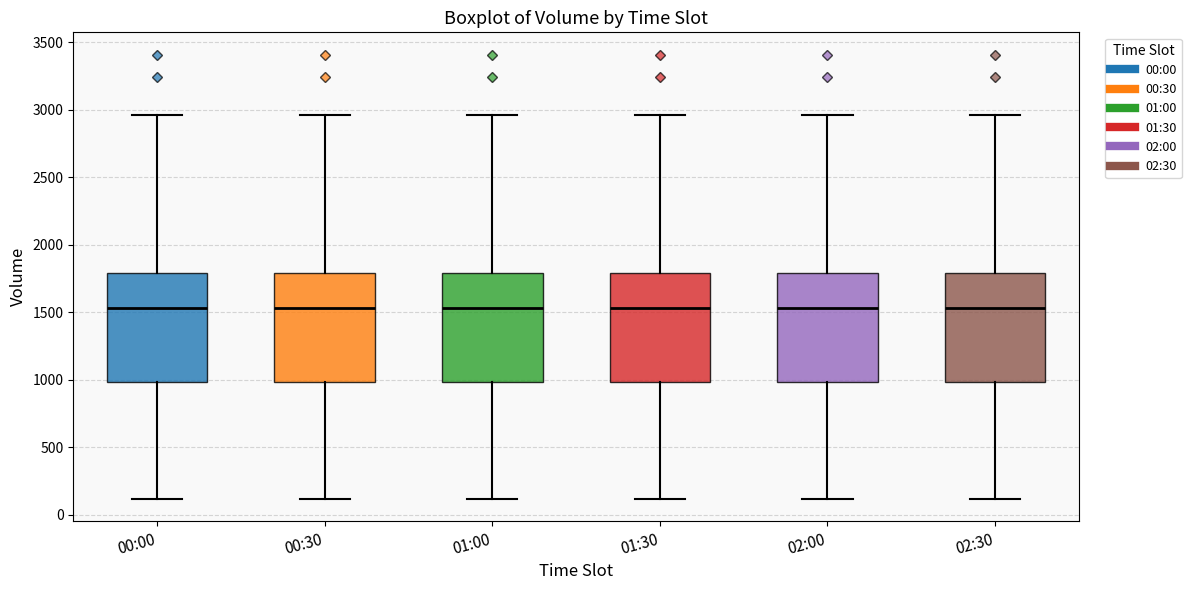

Reading left to right, read every box against the y-axis: the position of its median line, the range the box covers, and the ends of its whiskers. The values are not printed on the chart, so give them approximately, as read against the axis.

00:00: median 1550, box 1000 to 1800, whiskers 100 to 2950
00:30: median 1550, box 1000 to 1800, whiskers 100 to 2950
01:00: median 1550, box 1000 to 1800, whiskers 100 to 2950
01:30: median 1550, box 1000 to 1800, whiskers 100 to 2950
02:00: median 1550, box 1000 to 1800, whiskers 100 to 2950
02:30: median 1550, box 1000 to 1800, whiskers 100 to 2950